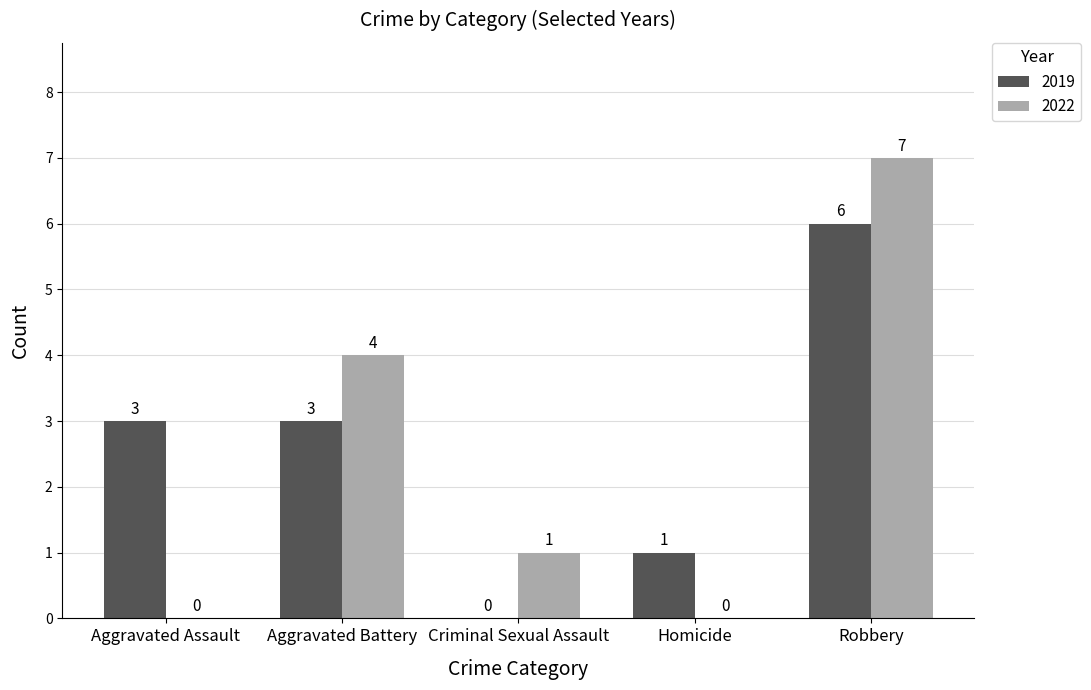

Reading left to right, what are all the values shown in this chart?

2019: Aggravated Assault=3	Aggravated Battery=3	Criminal Sexual Assault=0	Homicide=1	Robbery=6
2022: Aggravated Assault=0	Aggravated Battery=4	Criminal Sexual Assault=1	Homicide=0	Robbery=7